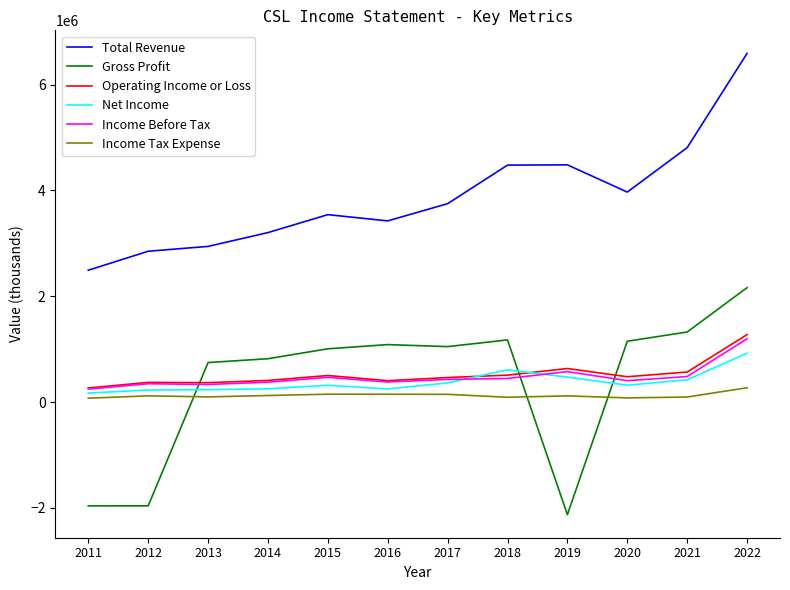

What is the approximate value of Net Income at 2017?

362400